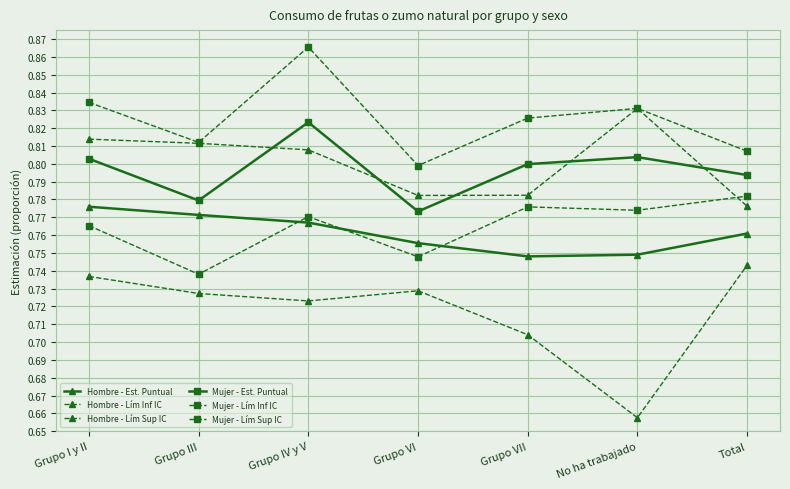

Count the number of data series in this chart.

6